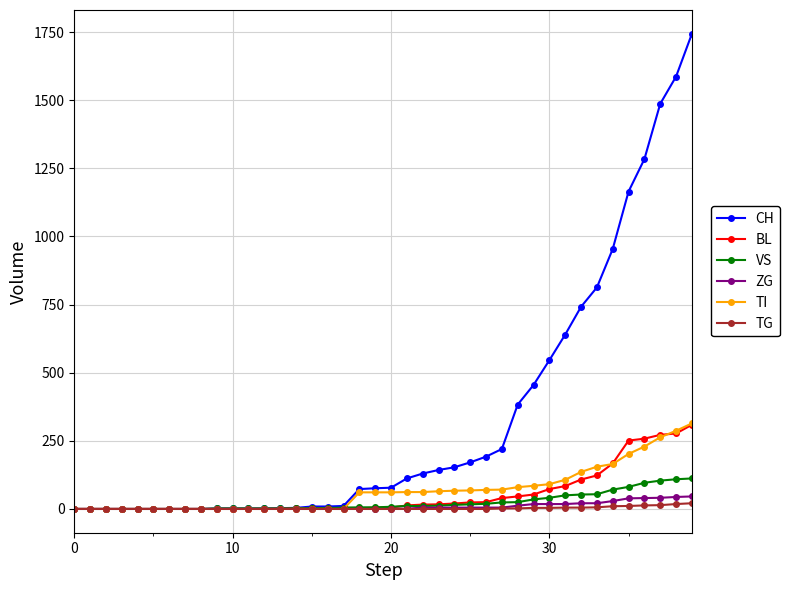

How many lines are shown in the chart?

6